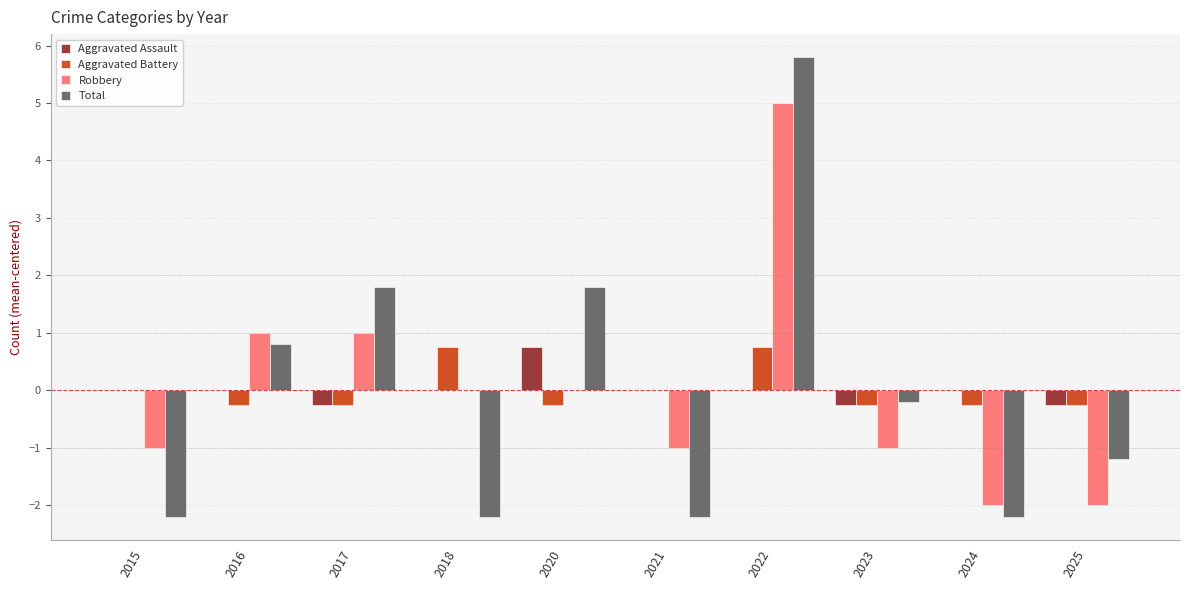

What is the approximate value of Total at 2021?

-2.2